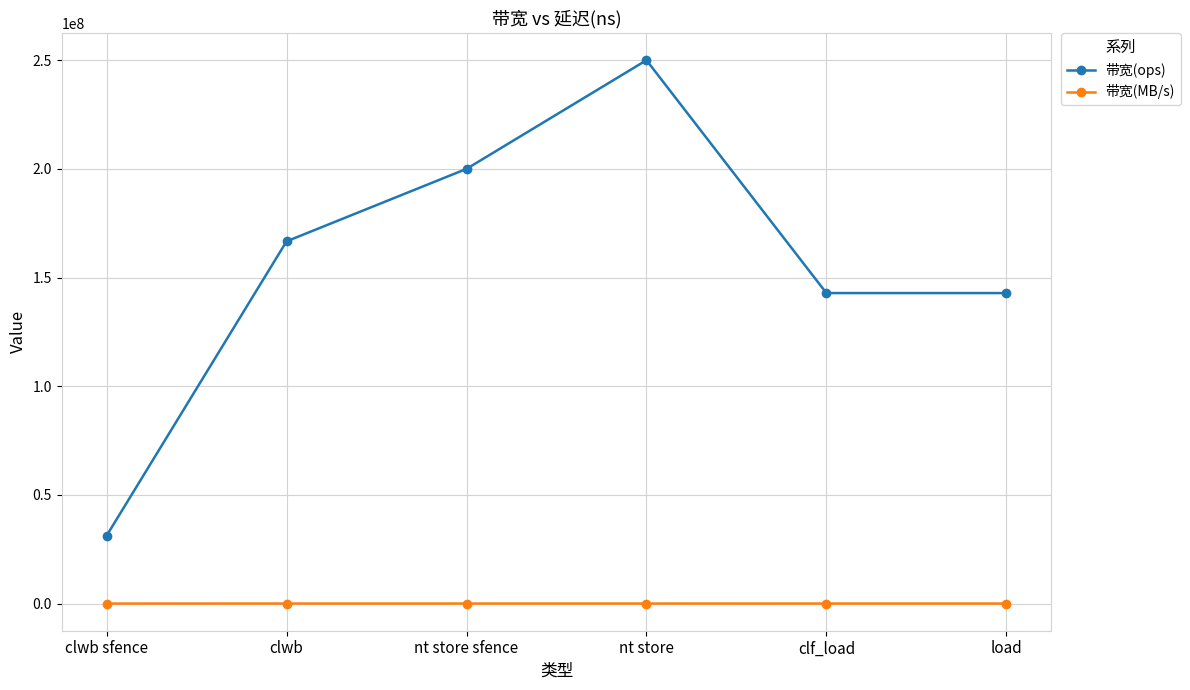

What position from the left is nt store sfence?

3